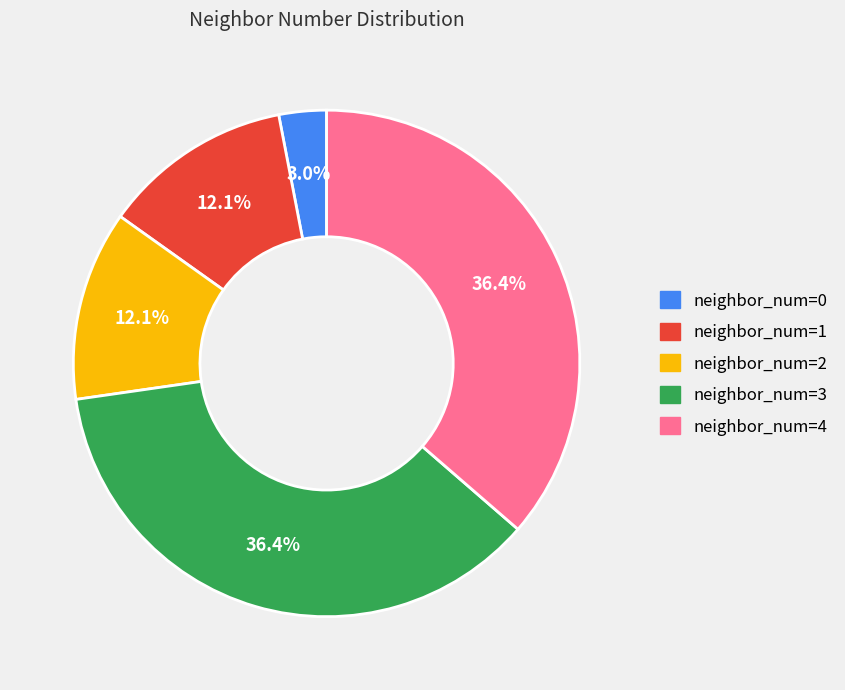

Approximately how many times larger is the value at neighbor_num=1 compared to neighbor_num=3?

0.3